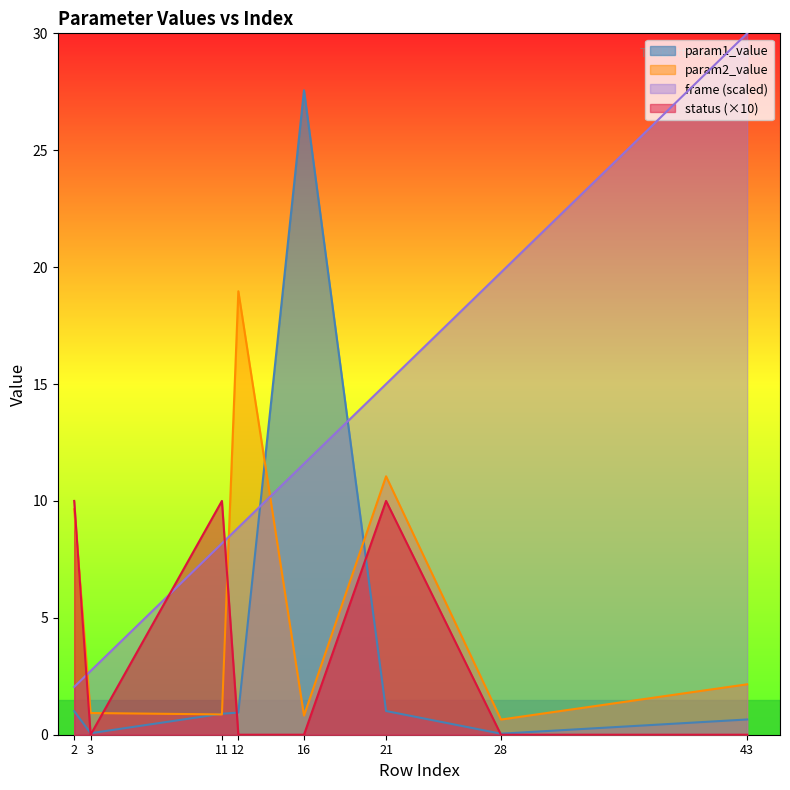

In param2_value, how many points are higher than both neighbors (excluding endpoints)?

2